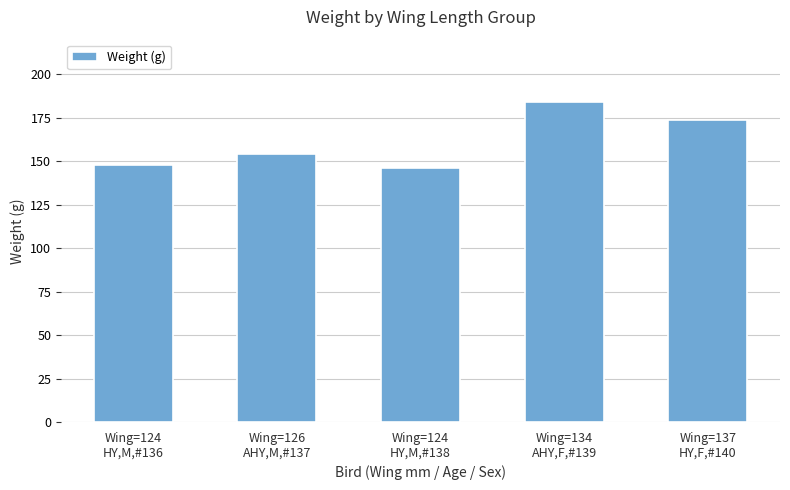

Rank the categories by value from highest to lowest.

Wing=134
AHY,F,#139, Wing=137
HY,F,#140, Wing=126
AHY,M,#137, Wing=124
HY,M,#136, Wing=124
HY,M,#138